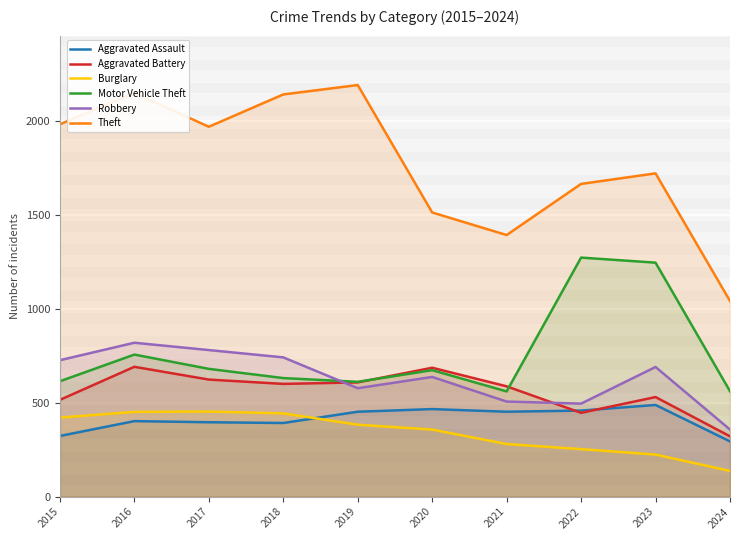

What is the total value across all series at 2017?

4900